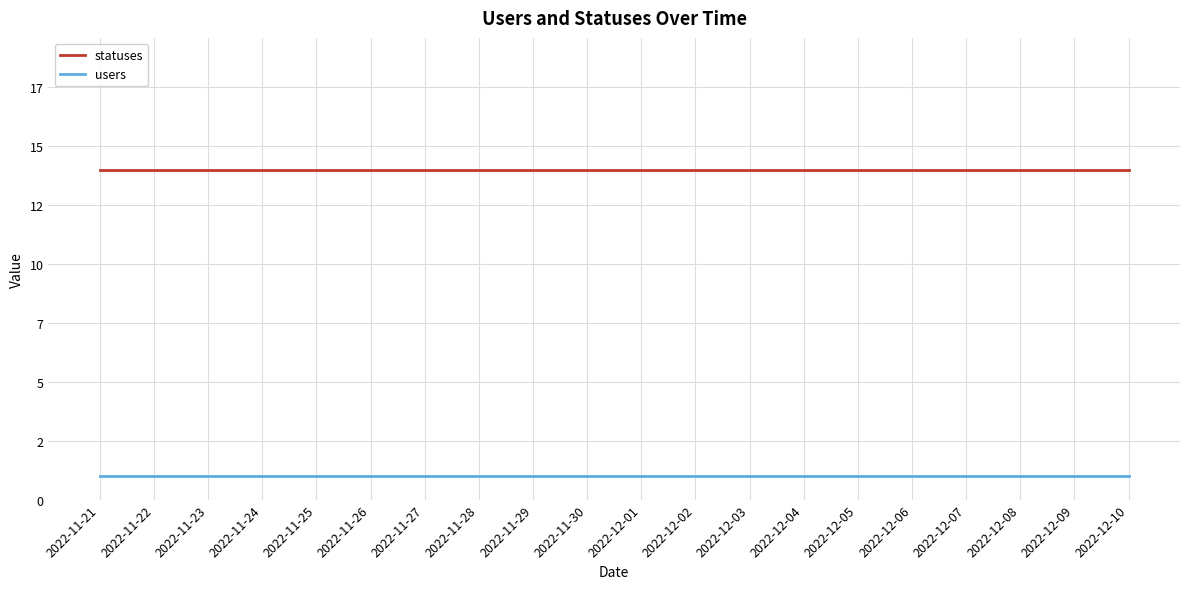

What are all the series names shown in the legend?

statuses, users